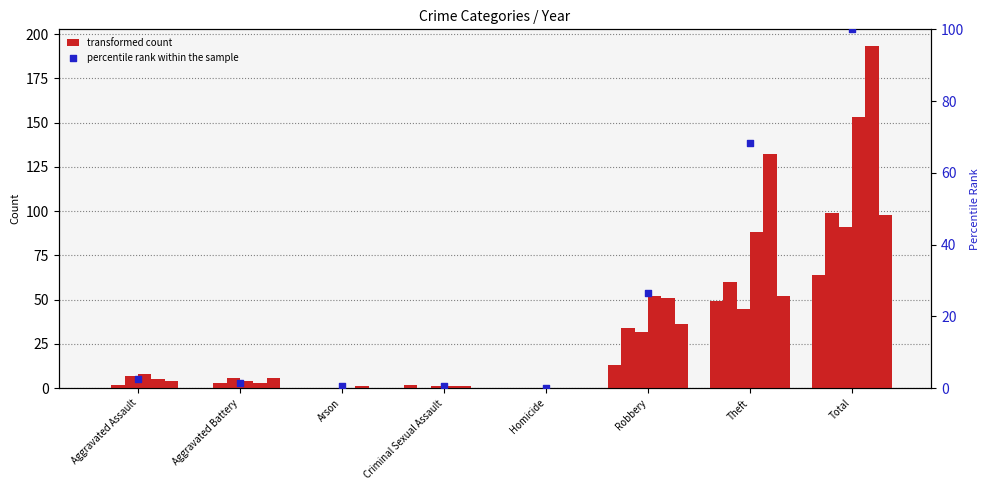

Approximately how many times larger is the value at Robbery compared to Aggravated Battery?

17.0